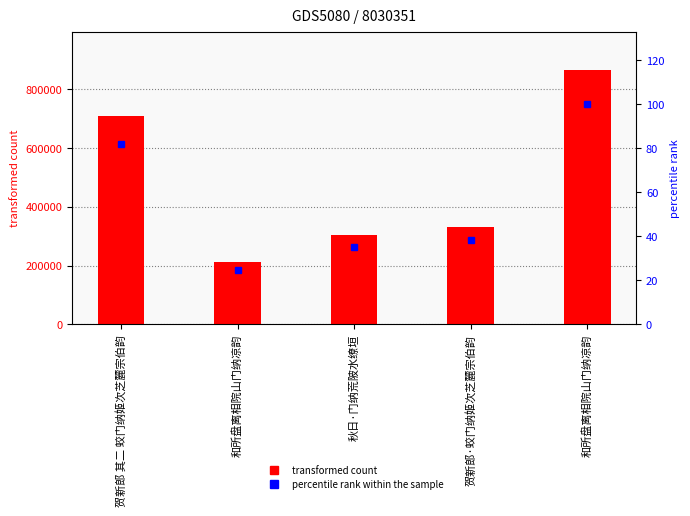

Does the chart contain stacked bars?

No